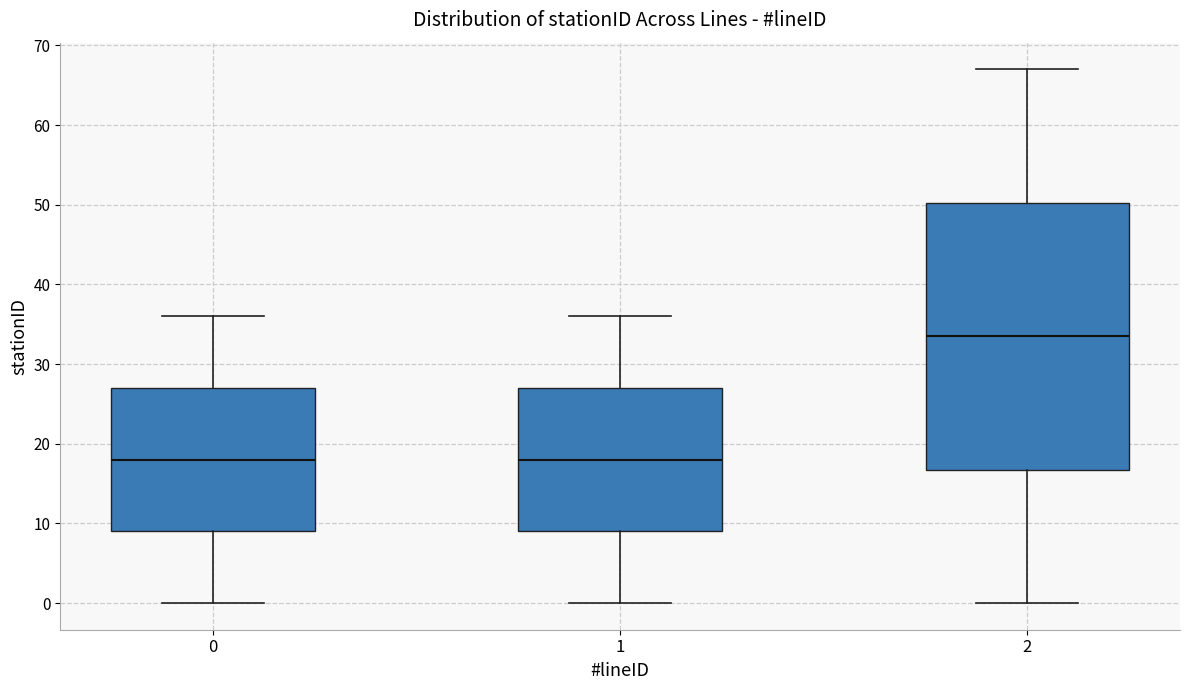

Where is the lower edge of the box at x = 0 on the y-axis? The values are not printed on the chart, so give them approximately, as read against the axis.

9